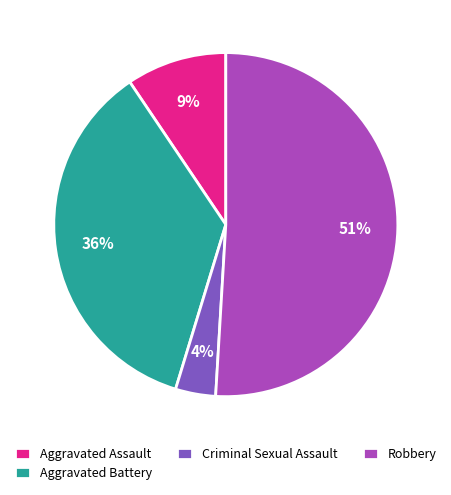

Does Robbery represent more than half of the total?

Yes